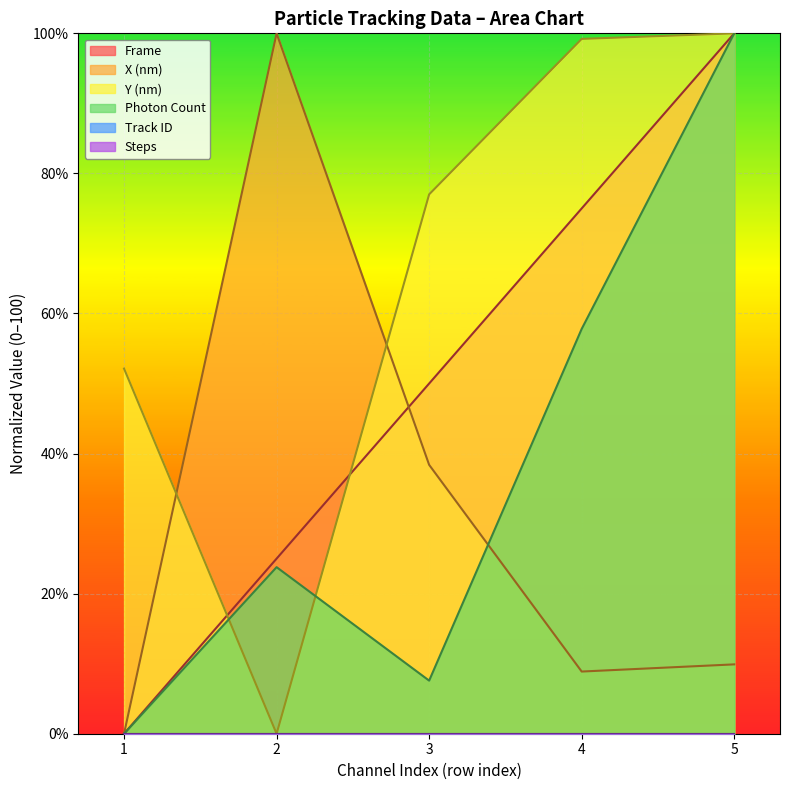

The Photon Count series shows 7.6 at 3. True or false?

True